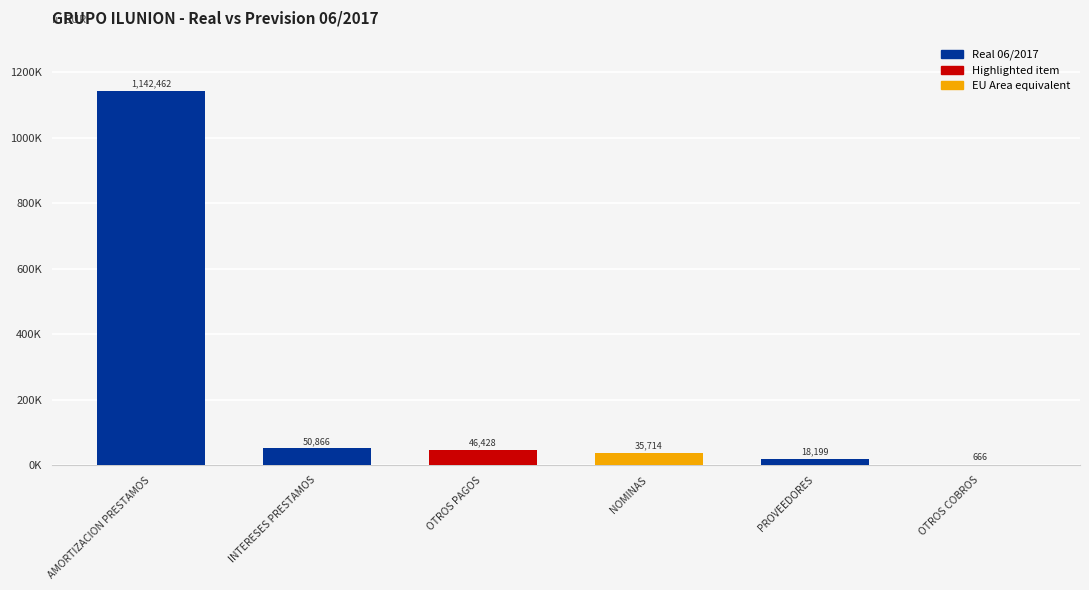

How many bars are there in total?

6